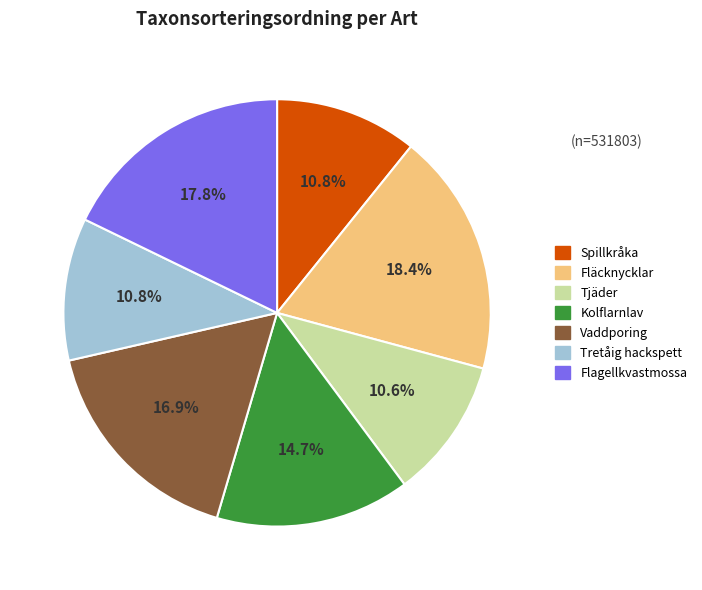

What is the largest slice in the pie chart?

Fläcknycklar